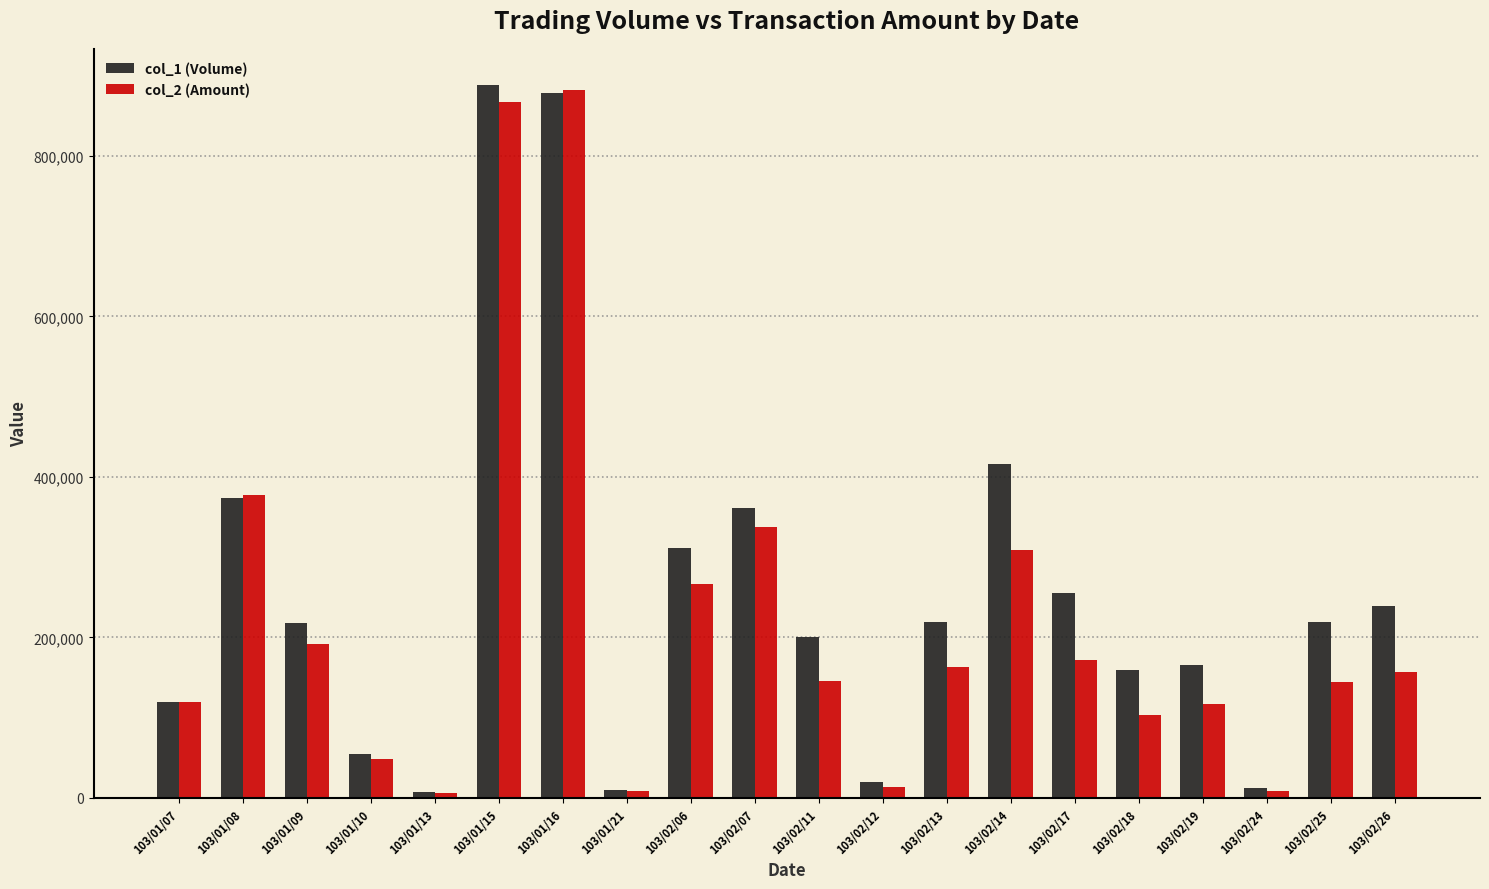

Read the col_1 (Volume) value at 103/01/13.

8000